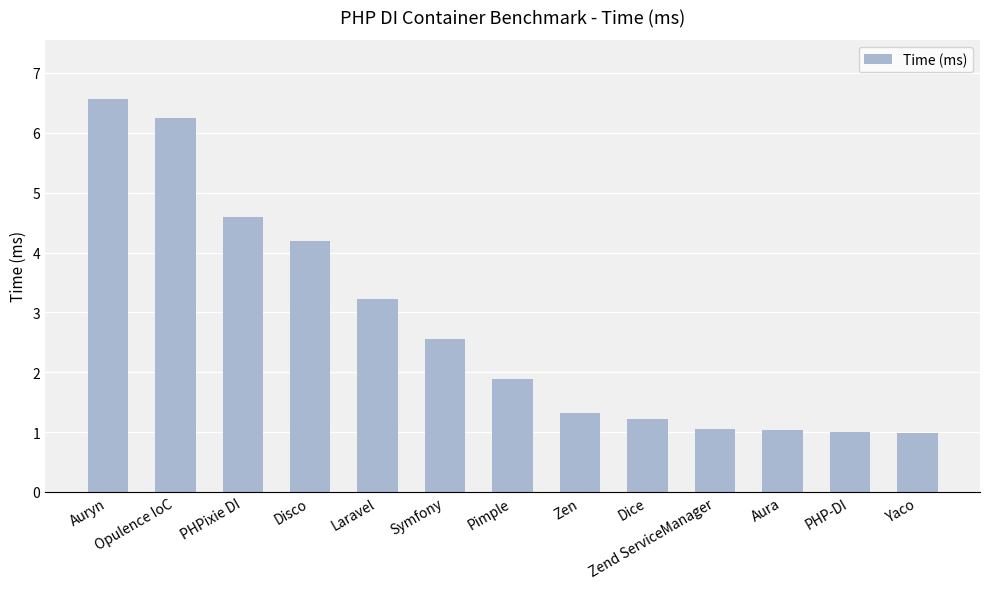

What is the approximate value at Aura?

1.0